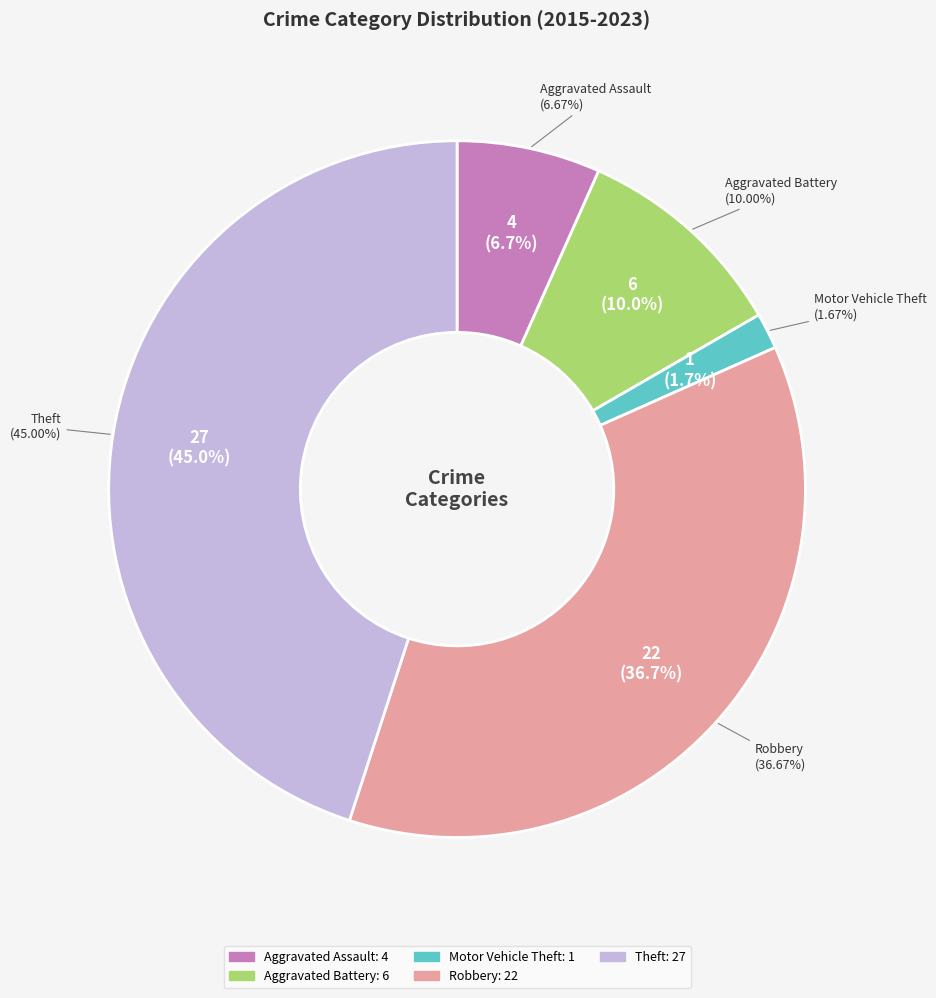

Does Aggravated Assault account for over 50% of the chart?

No